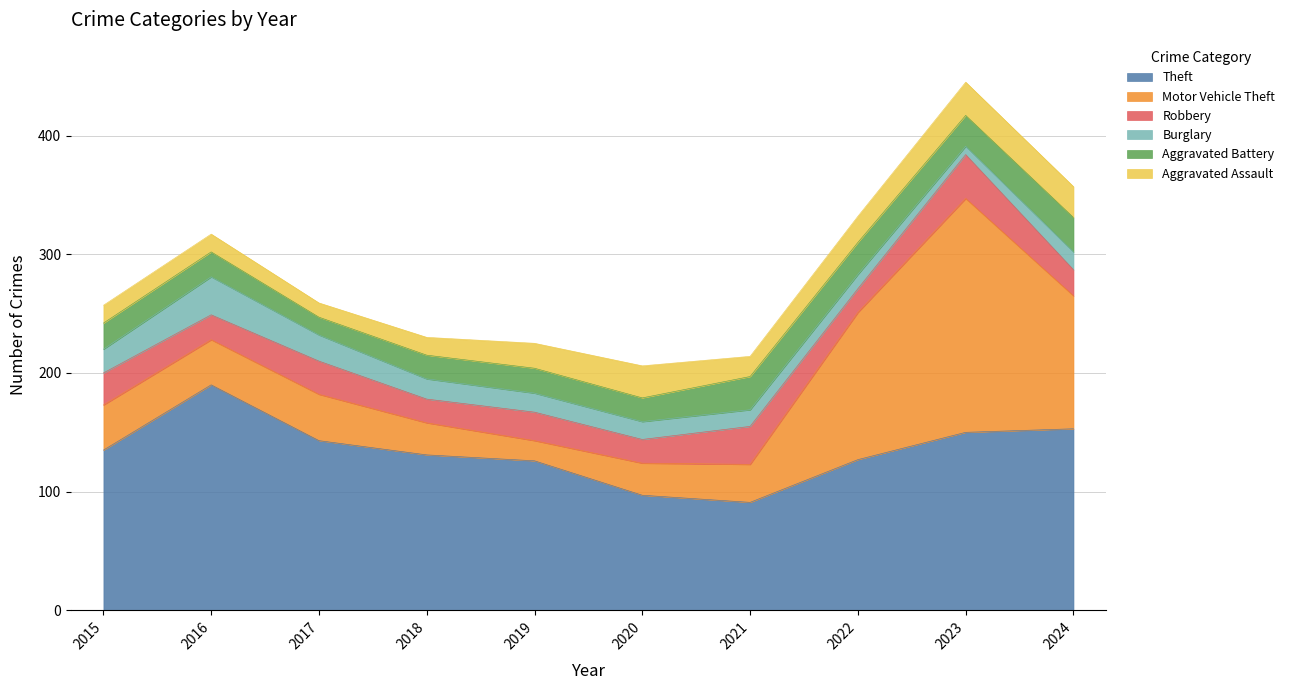

Reading left to right, what are all the values shown in this chart?

Theft: 135	190	143	131	126	97	91	127	150	153
Motor Vehicle Theft: 38	38	39	27	17	27	32	124	197	112
Robbery: 27	21	28	20	24	20	32	20	37	22
Burglary: 20	32	22	17	16	15	14	12	7	15
Aggravated Battery: 22	21	15	20	21	20	28	27	26	29
Aggravated Assault: 15	15	12	15	21	27	17	22	28	26